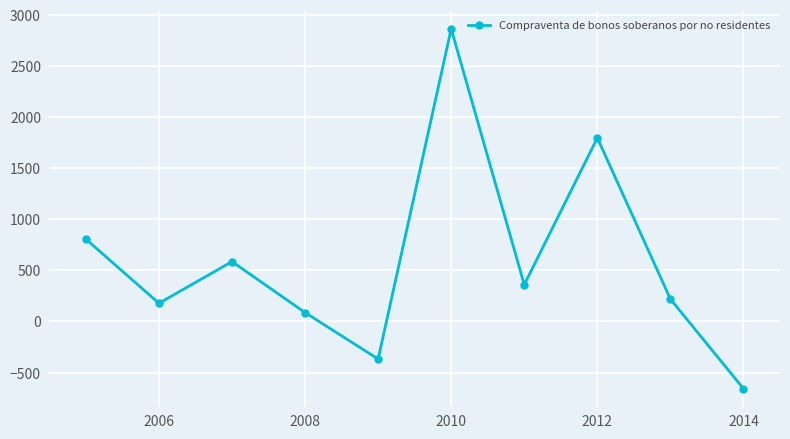

How many values are below zero?

2